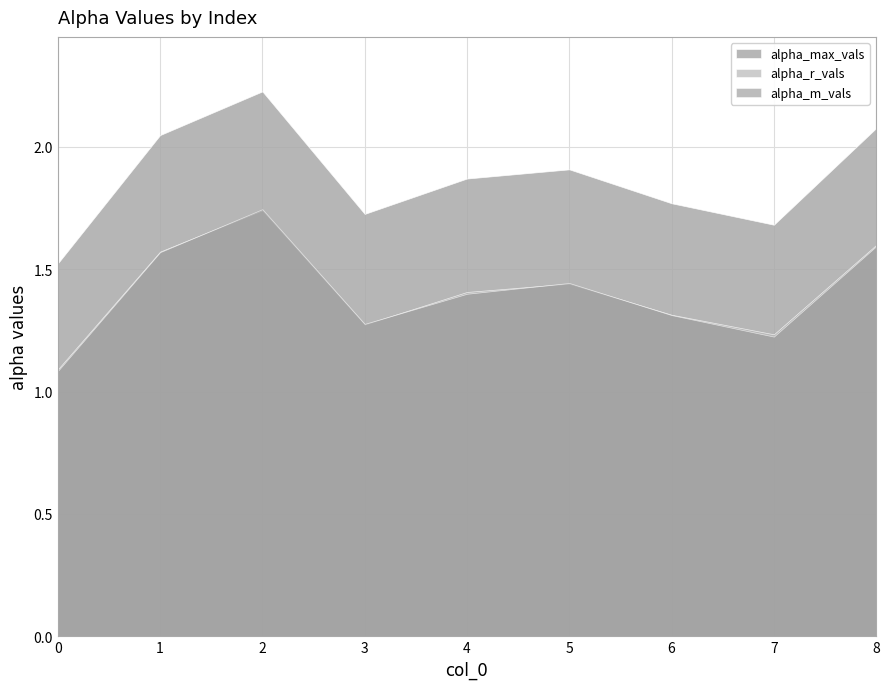

Reading left to right, list all the values displayed in this chart.

alpha_max_vals: 1.5	2.0	2.2	1.7	1.9	1.9	1.8	1.7	2.1
alpha_r_vals: 1.1	1.6	1.7	1.3	1.4	1.4	1.3	1.2	1.6
alpha_m_vals: 1.1	1.6	1.7	1.3	1.4	1.4	1.3	1.2	1.6